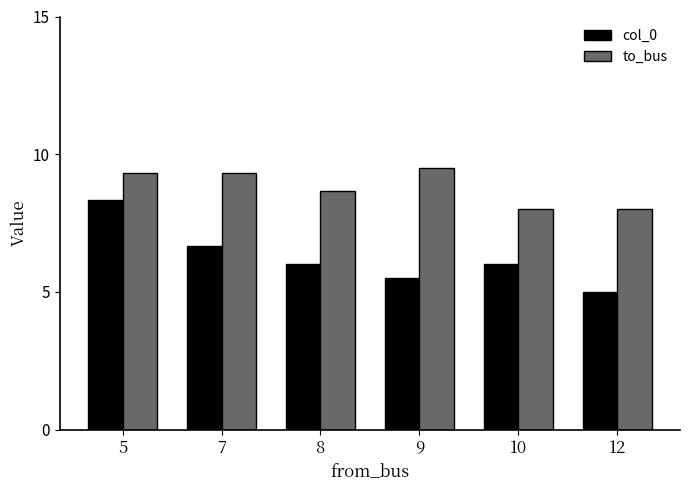

Rank the series by their maximum value, from lowest to highest.

col_0, to_bus